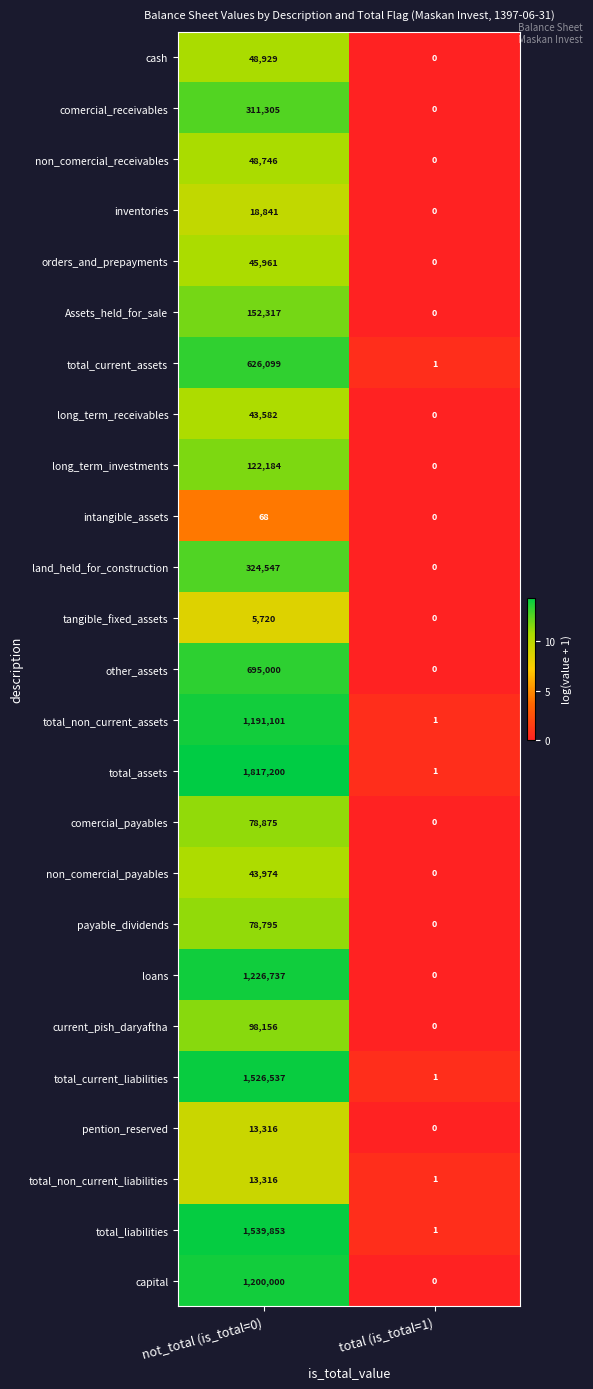

What is the sum of all total_current_assets values?

626100